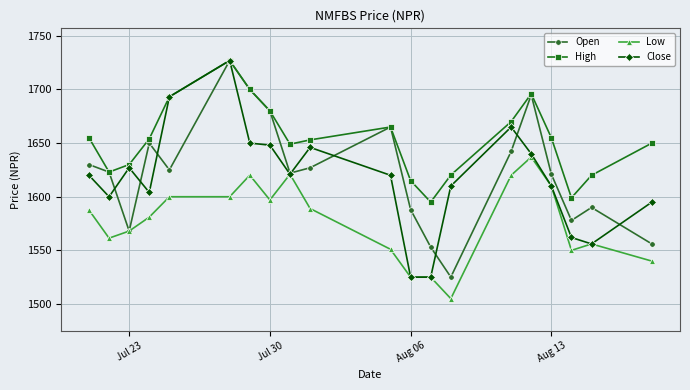

Which series has the largest total across all categories?

High